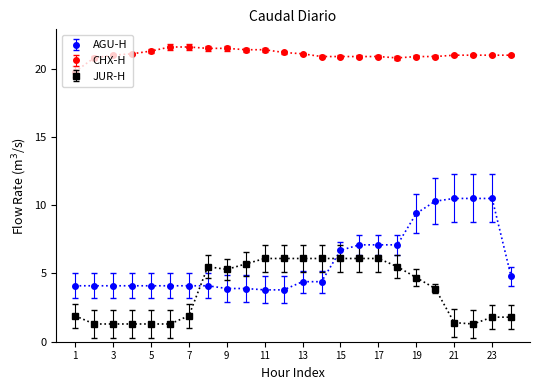

Which series has the largest range (max minus min)?

AGU-H